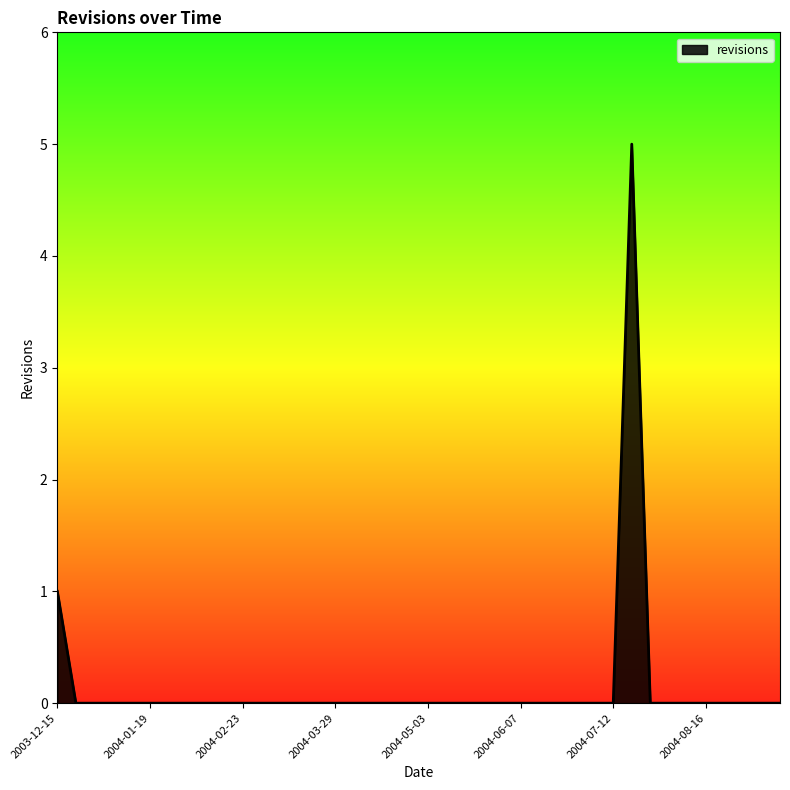

What is the greatest value displayed?

5